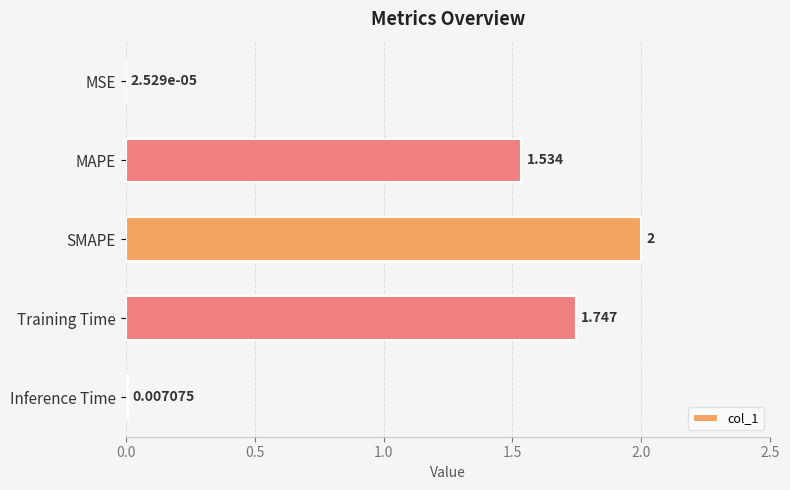

Where is the data nearest to the value 1?

MAPE